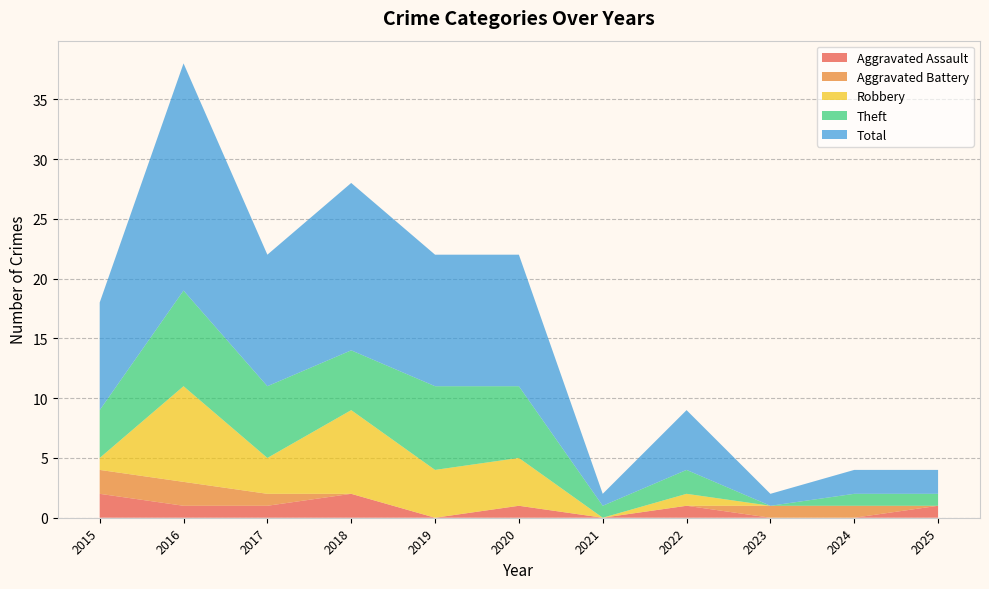

Reading left to right, transcribe all the data shown in this chart.

Aggravated Assault: 2015=2	2016=1	2017=1	2018=2	2019=0	2020=1	2021=0	2022=1	2023=0	2024=0	2025=1
Aggravated Battery: 2015=2	2016=2	2017=1	2018=0	2019=0	2020=0	2021=0	2022=0	2023=1	2024=1	2025=0
Robbery: 2015=1	2016=8	2017=3	2018=7	2019=4	2020=4	2021=0	2022=1	2023=0	2024=0	2025=0
Theft: 2015=4	2016=8	2017=6	2018=5	2019=7	2020=6	2021=1	2022=2	2023=0	2024=1	2025=1
Total: 2015=9	2016=19	2017=11	2018=14	2019=11	2020=11	2021=1	2022=5	2023=1	2024=2	2025=2